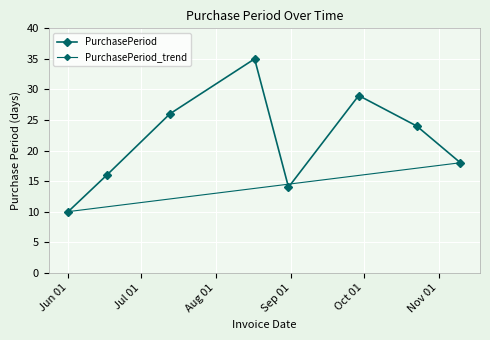

Rank the categories by value from lowest to highest.

2015-06-01, 2015-08-31, 2015-06-17, 2015-11-10, 2015-10-23, 2015-07-13, 2015-09-29, 2015-08-17